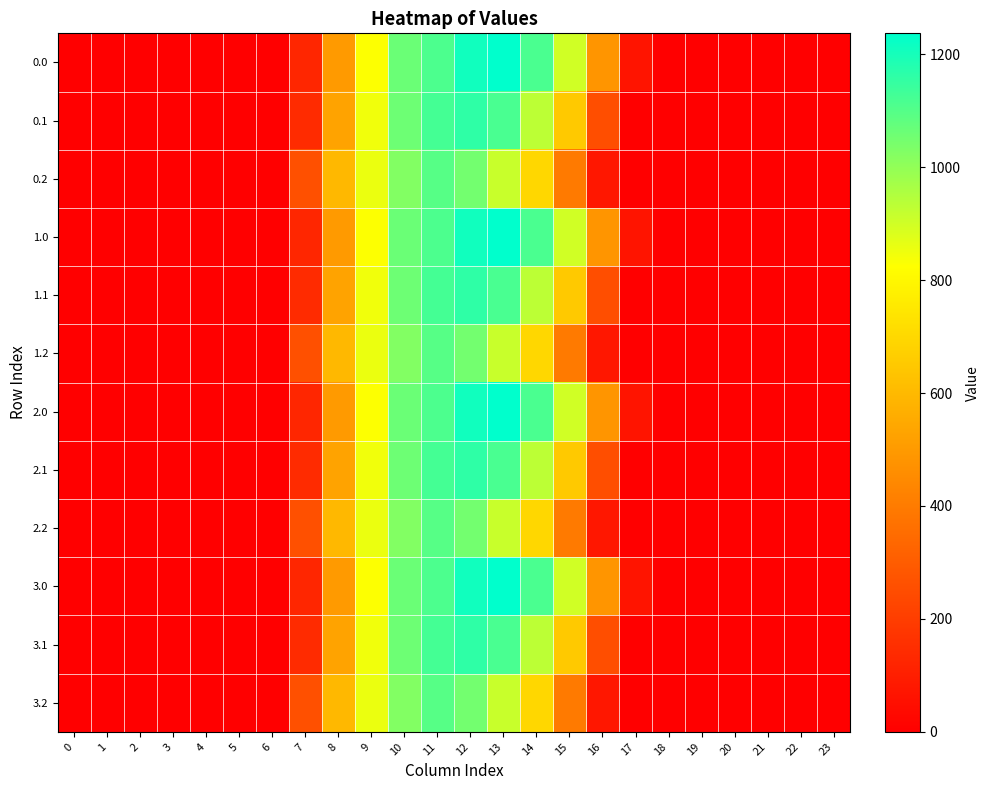

At how many categories does at least one series exceed 912?

5